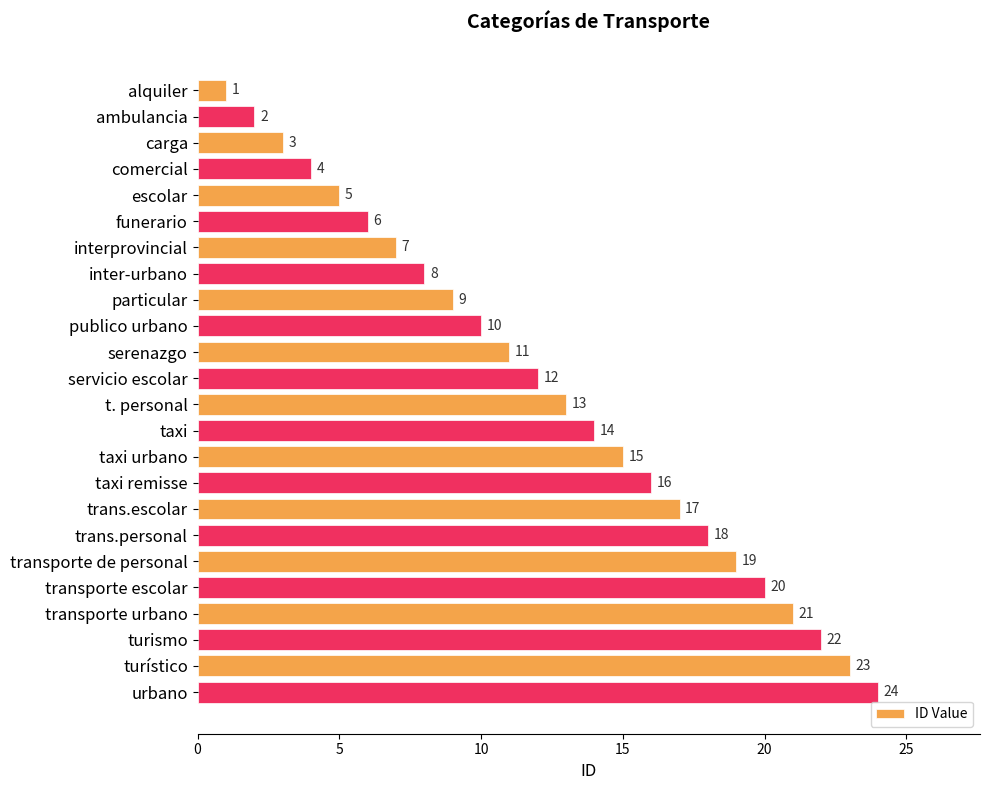

What is the change in value from funerario to transporte escolar?

+14